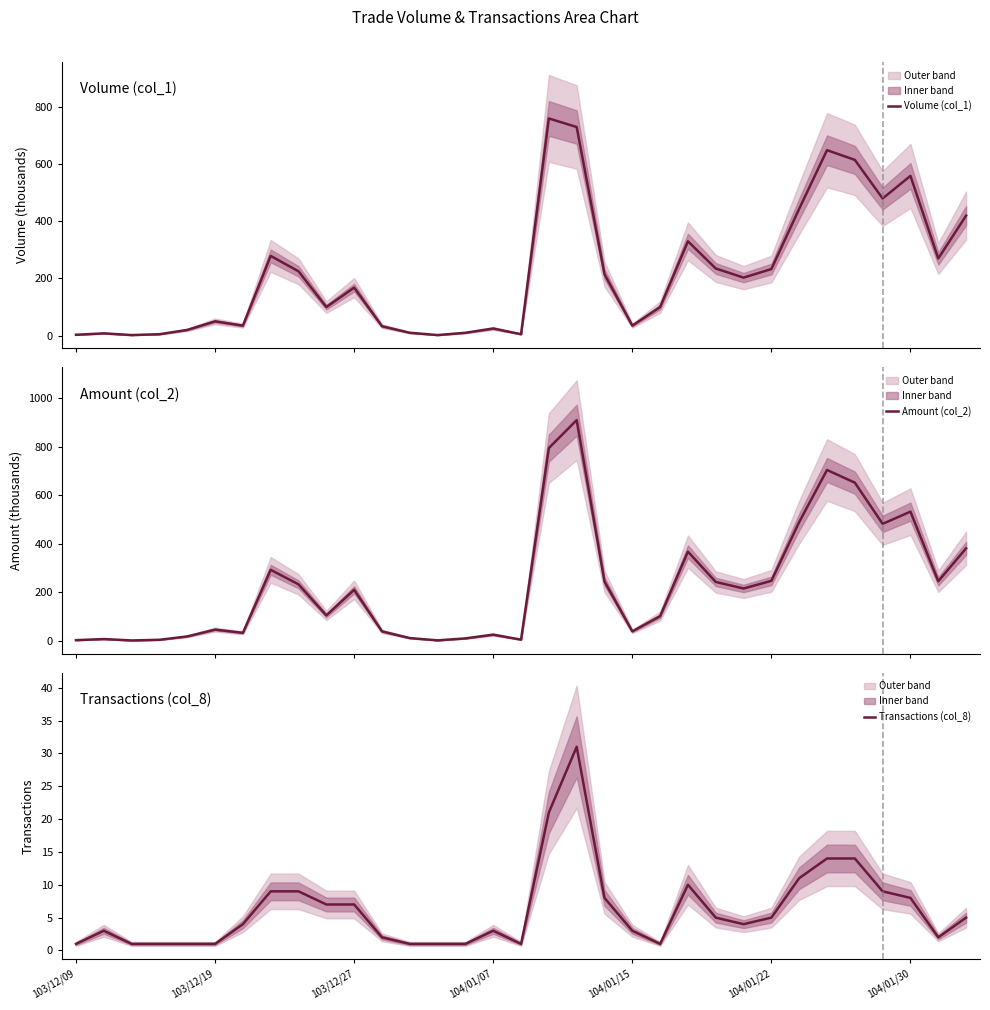

What is the smallest value displayed?

1.0